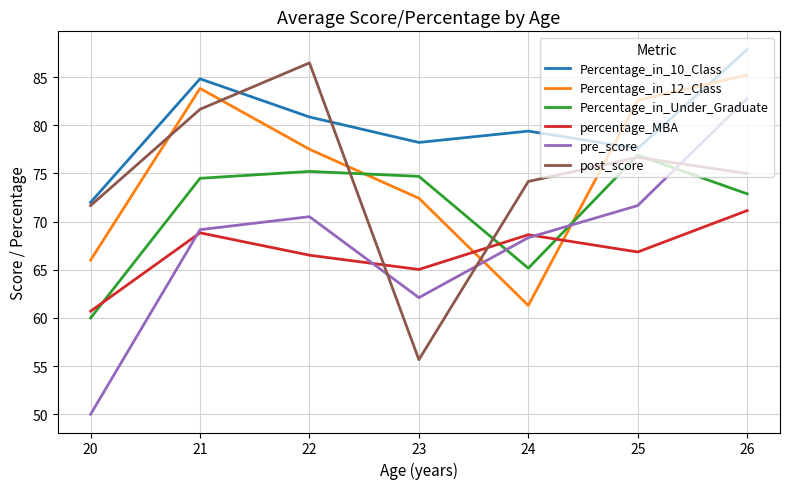

Does the chart have visible grid lines?

Yes